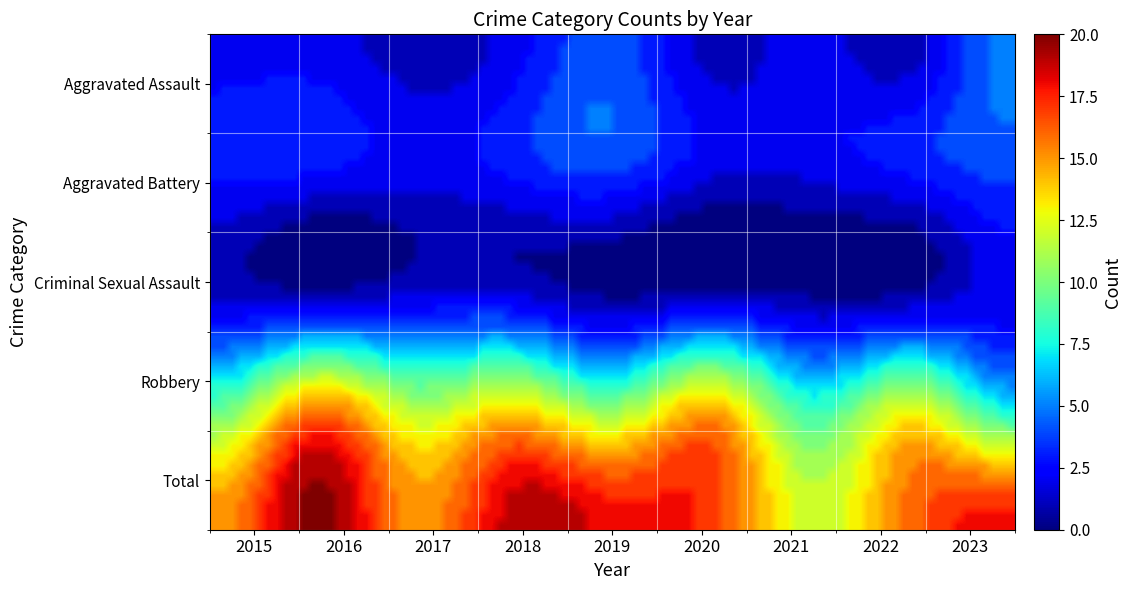

At how many categories does at least one series exceed 10?

9